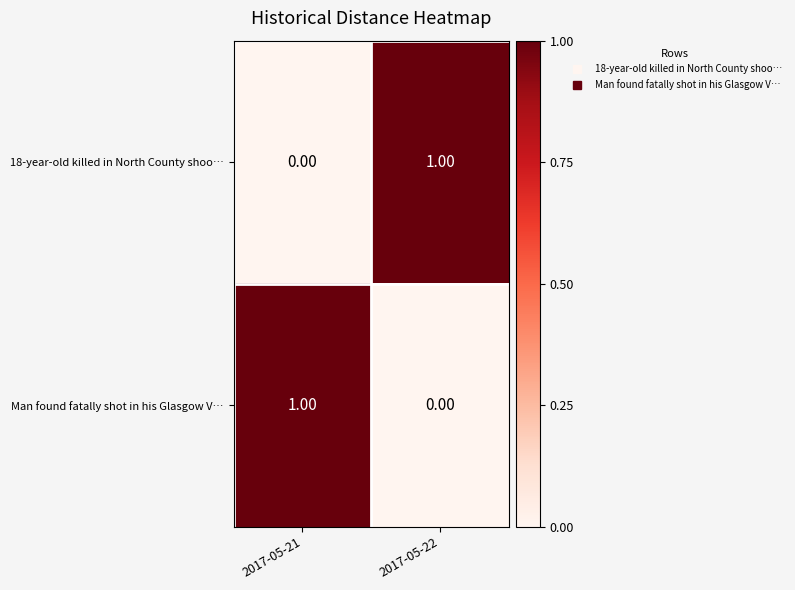

Rank the series at 2017-05-22 from lowest to highest value.

Man found fatally shot in his Glasgow V…, 18-year-old killed in North County shoo…